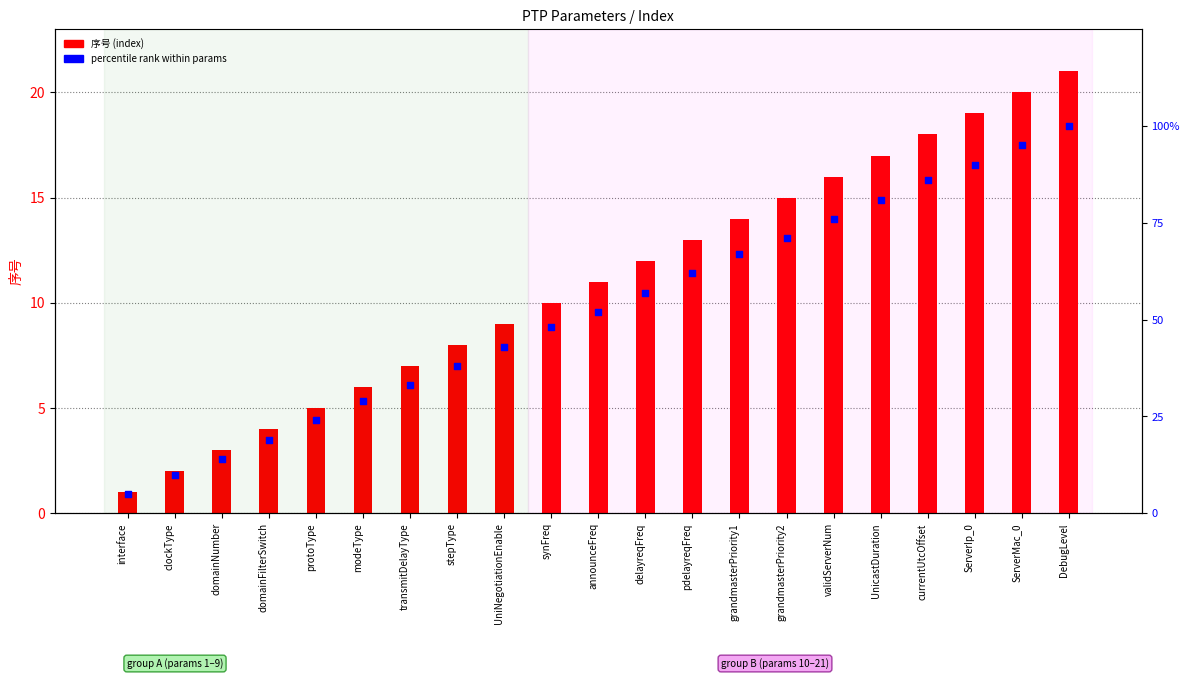

Which series reaches the maximum Y coordinate?

percentile rank